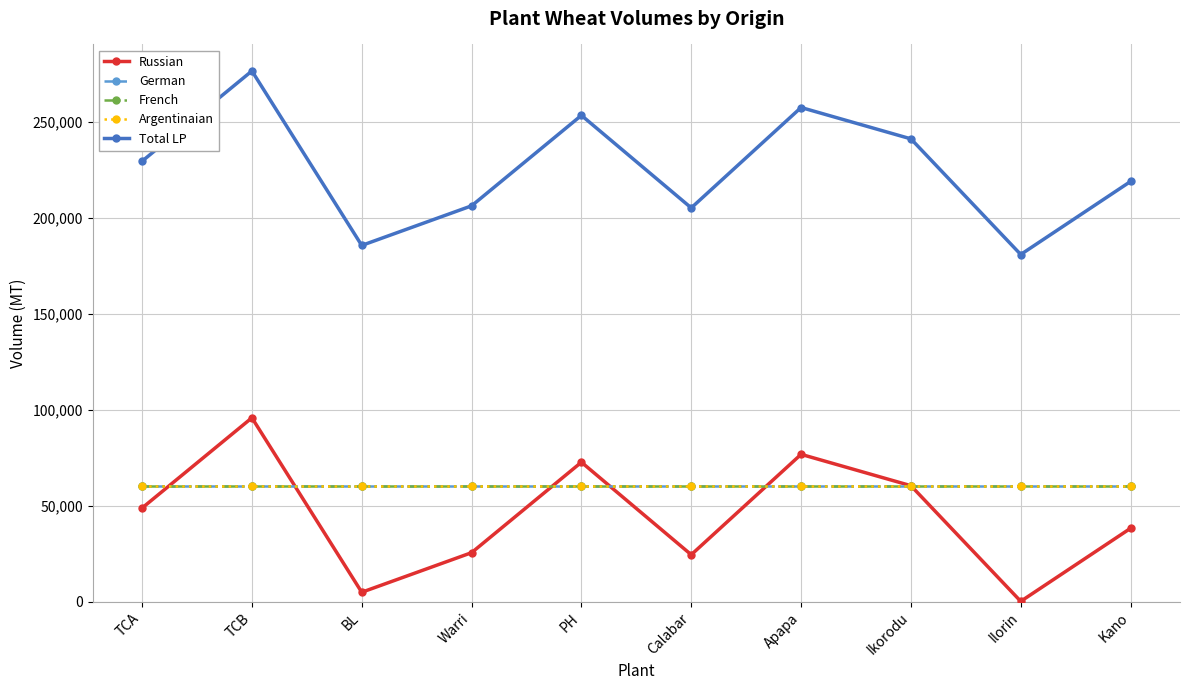

The Russian series shows 60471 at Ikorodu. True or false?

True